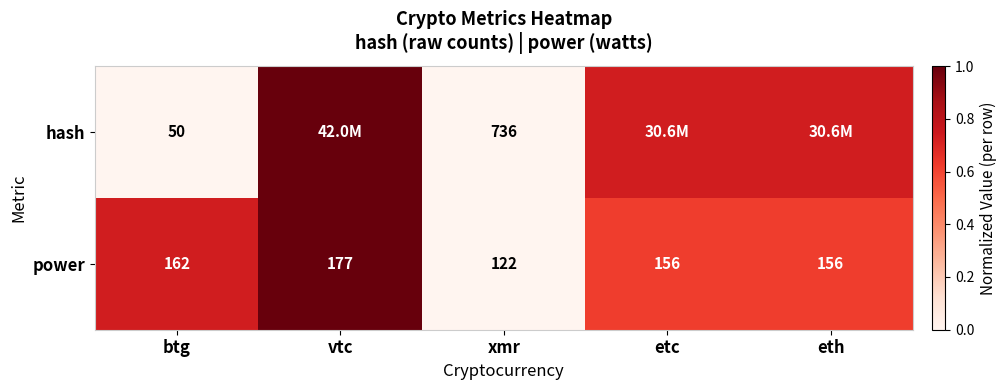

At which label does power reach its peak?

vtc